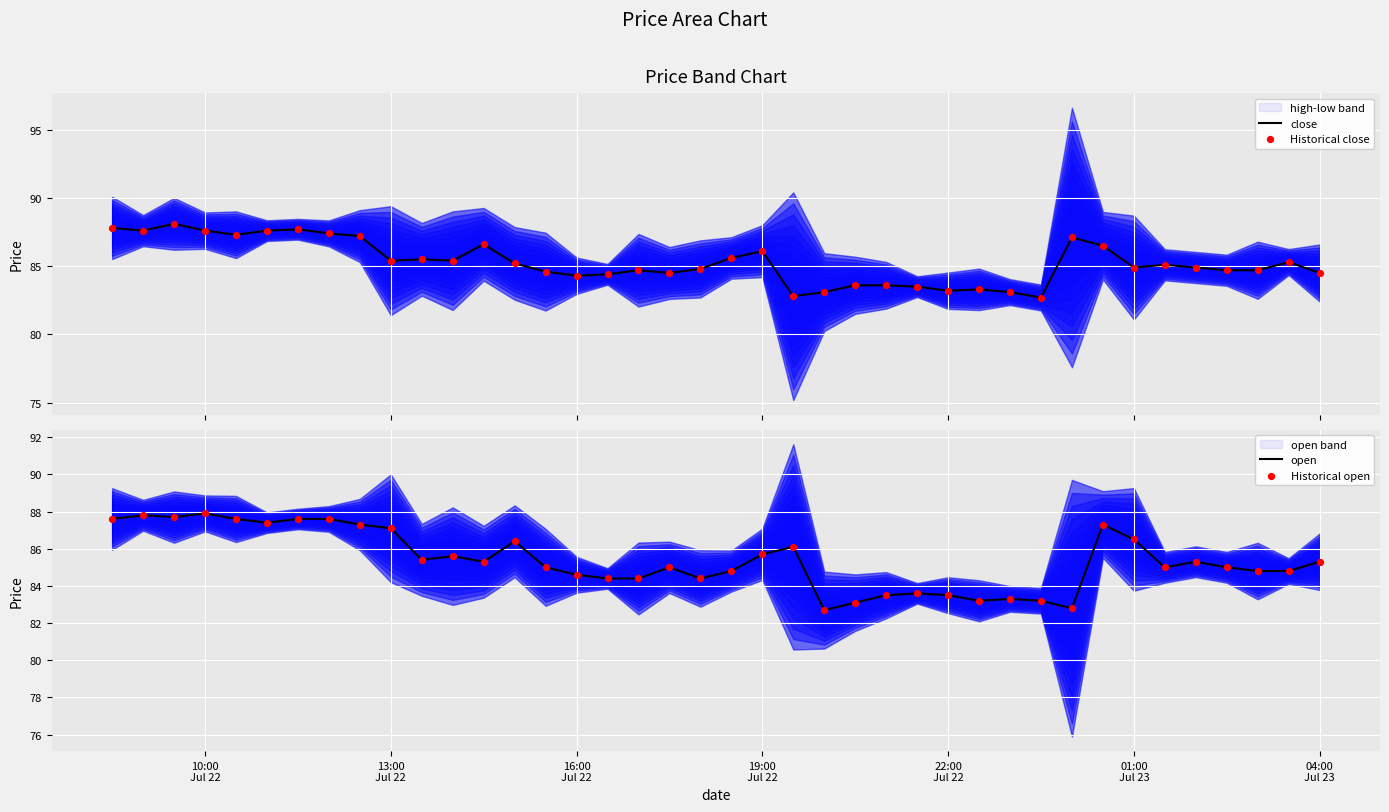

Which series reaches the maximum Y coordinate?

close